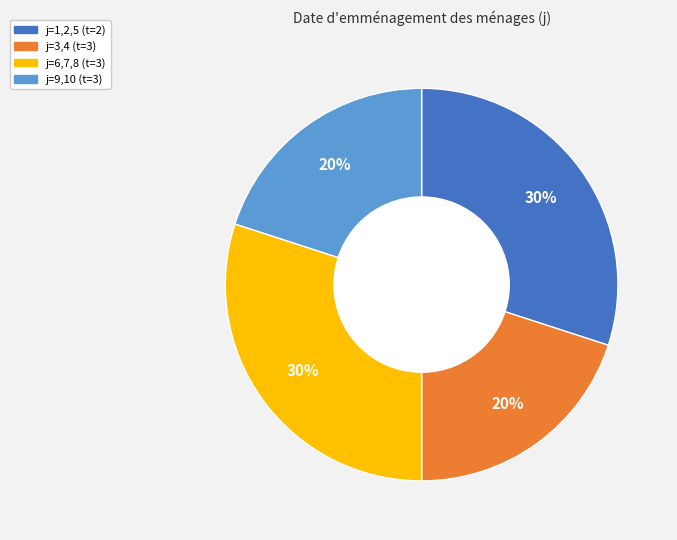

Count the number of slices in the pie.

4